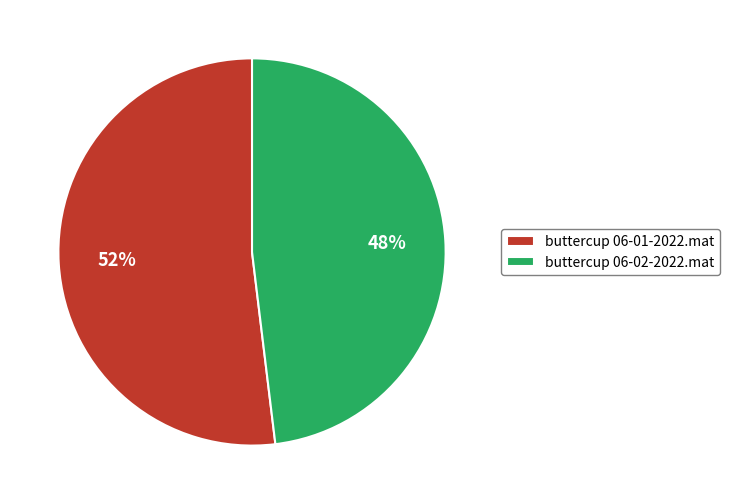

Does buttercup 06-02-2022.mat account for over 50% of the chart?

No